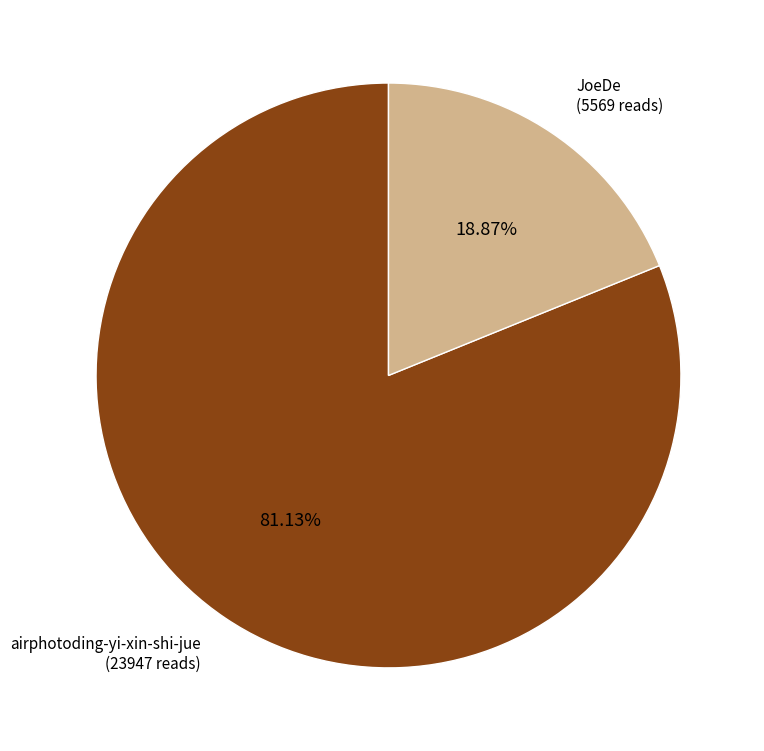

Does any single category account for the majority?

Yes